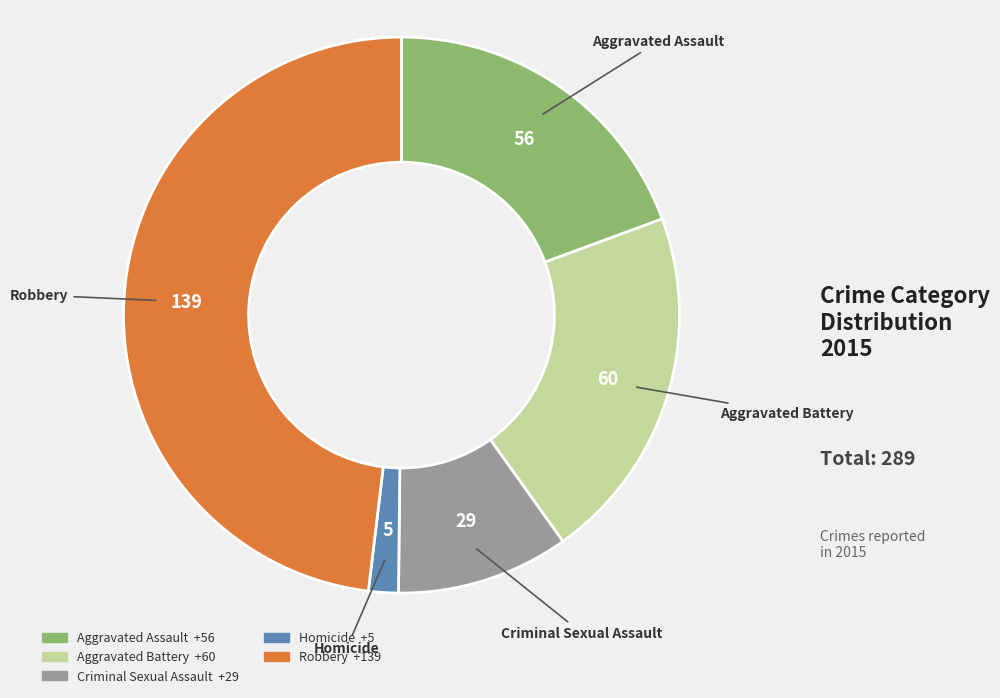

Is there a majority slice in this chart?

No